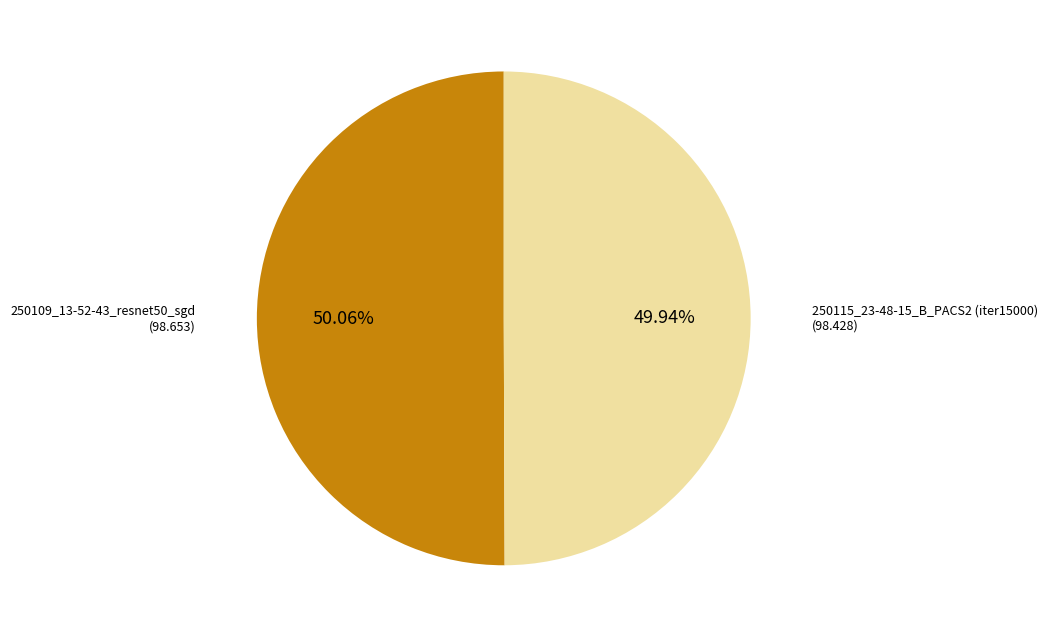

Combined, do 250109_13-52-43_resnet50_sgd and 250115_23-48-15_B_PACS2 (iter15000) account for over 50%?

Yes